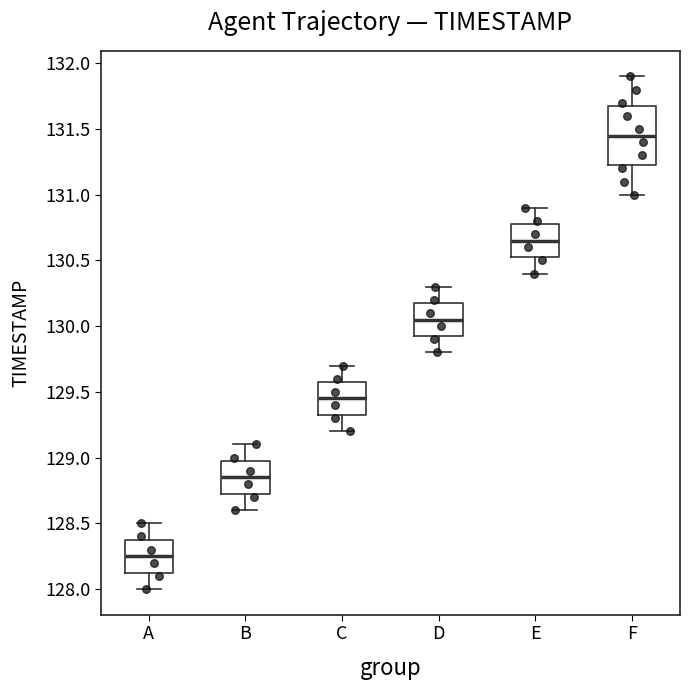

Which box's median line is the highest?

F